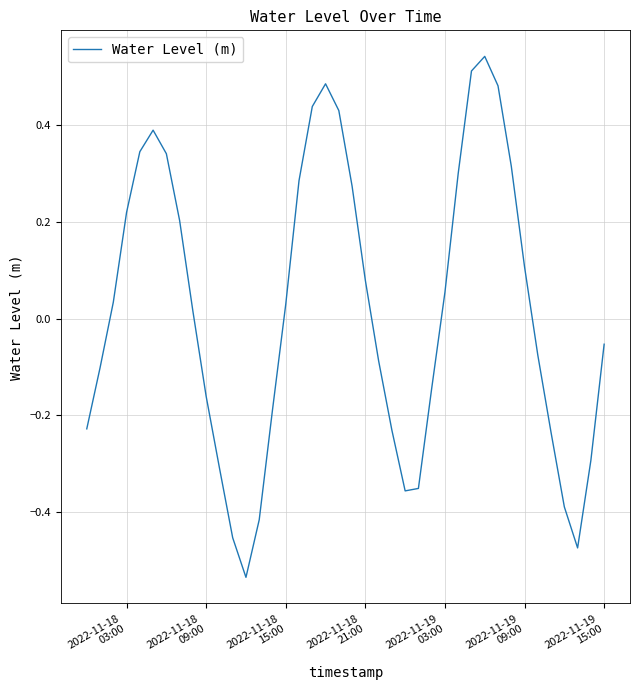

What is the difference between the maximum and minimum values?

1.1